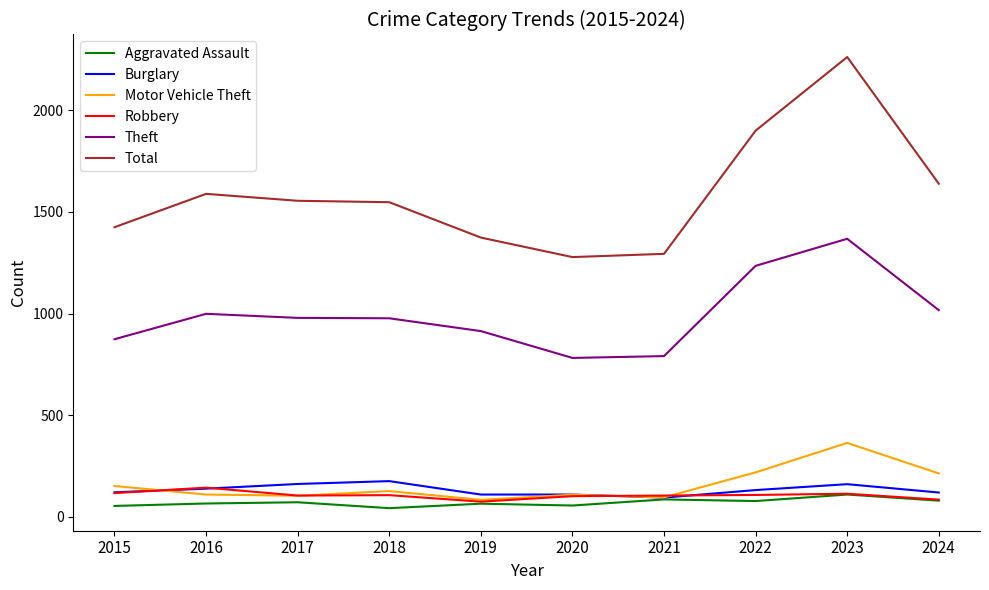

Which series has the widest spread of values?

Total